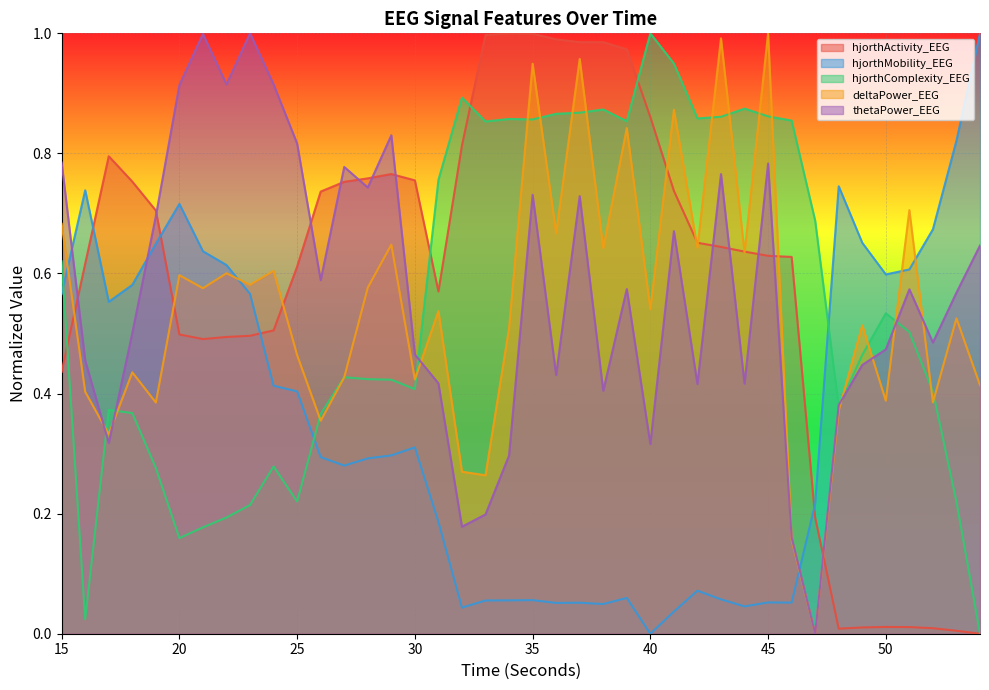

True or false: hjorthActivity_EEG has more than 2 interior local peaks.

True